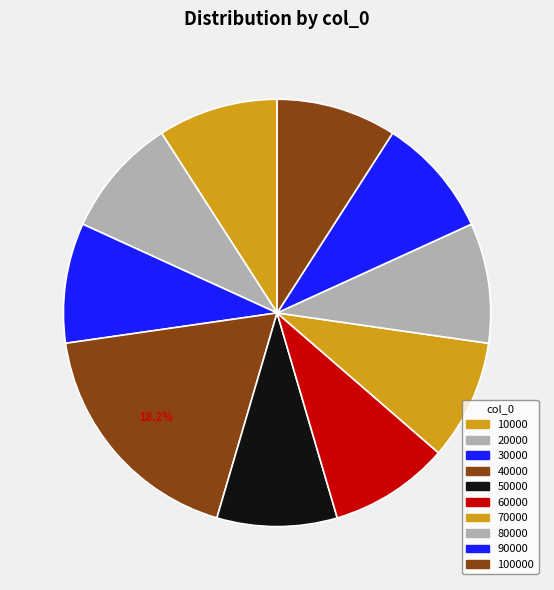

How many segments does this pie chart have?

10